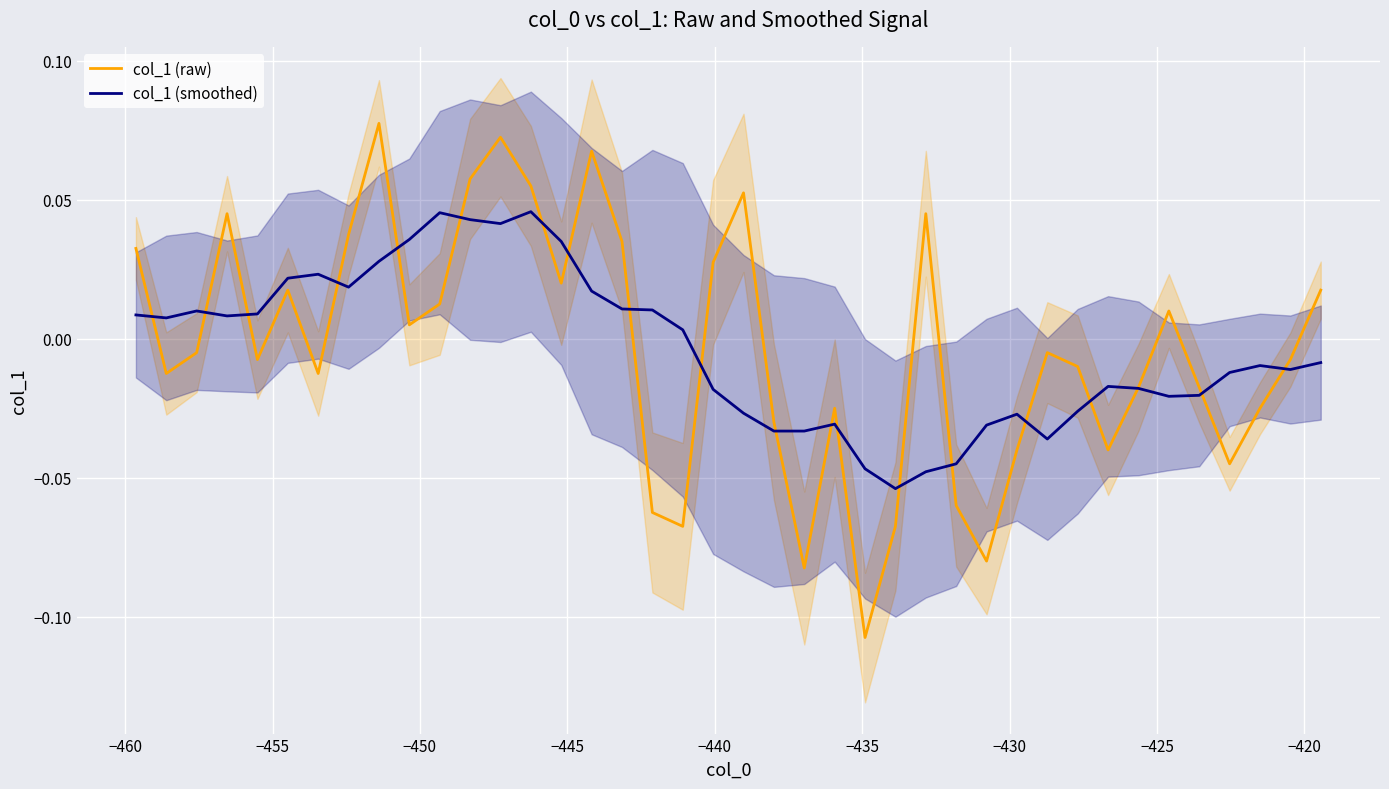

How many values in the col_1 (smoothed) series exceed 0?

19